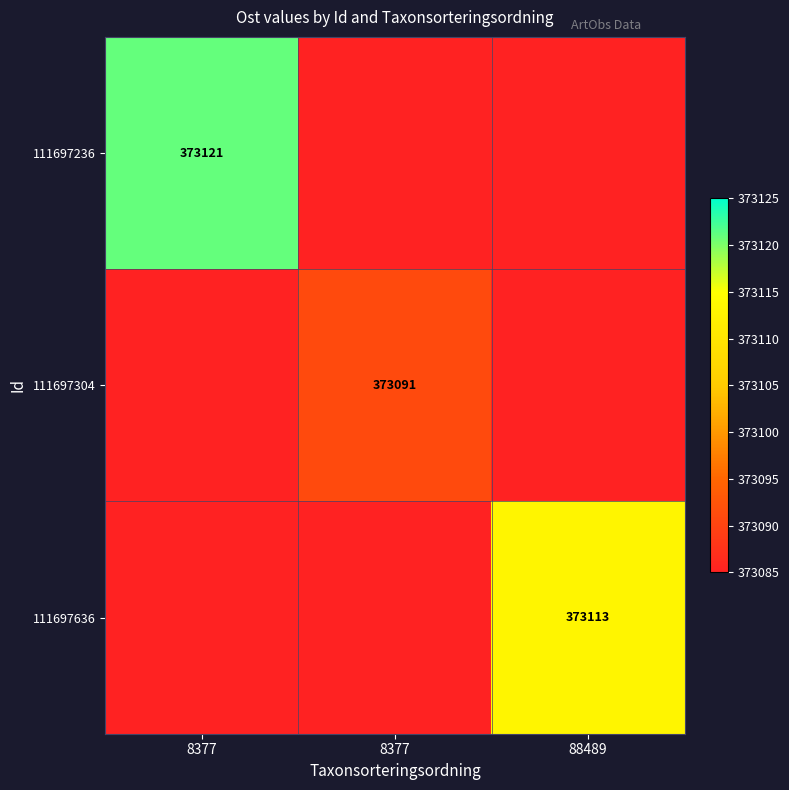

Which category has the highest value across all series?

8377